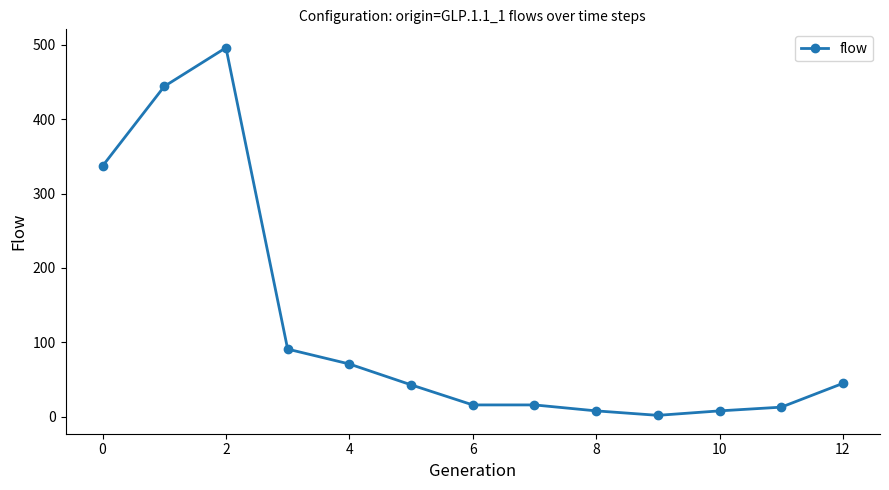

What is the sum of all values?

1590